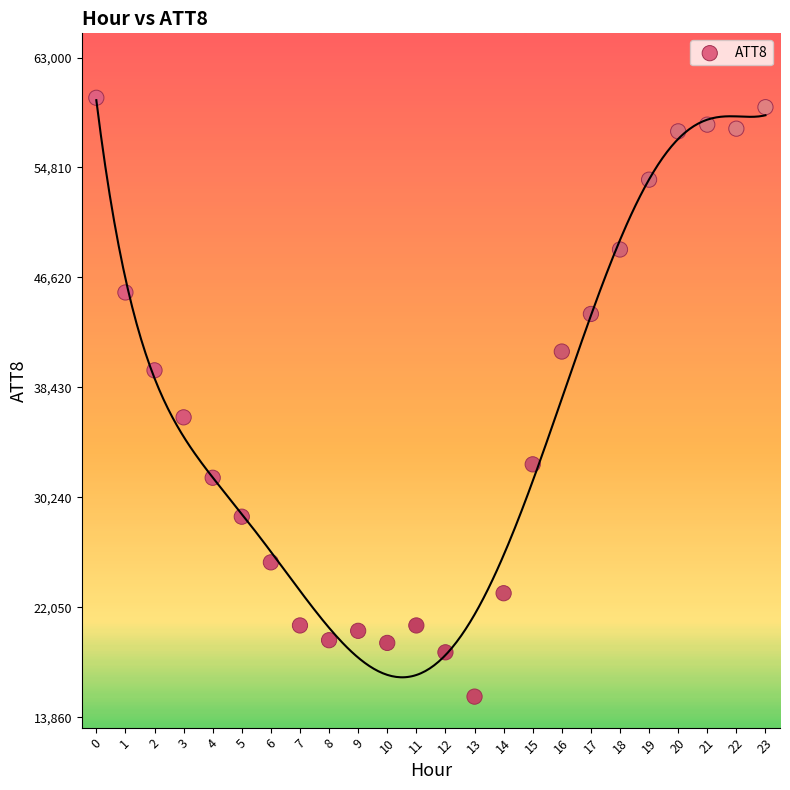

What is the range of Y values (max minus min)?

44600